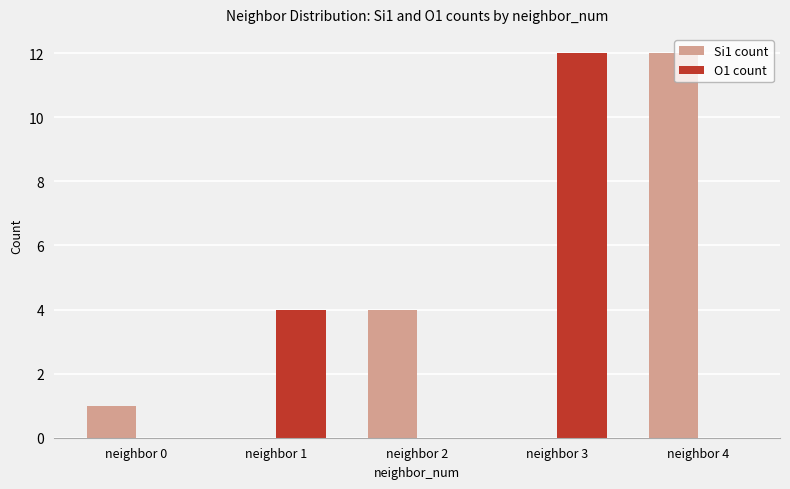

What is the greatest value displayed?

12